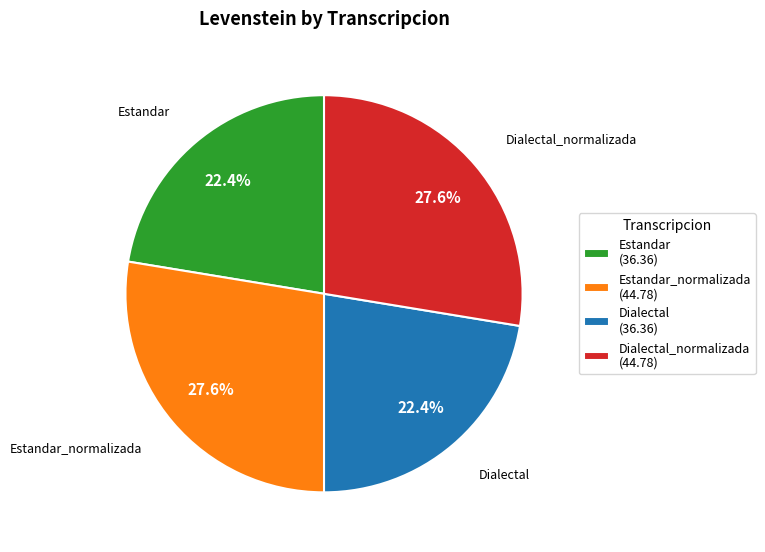

What portion of the pie excludes Estandar (36.36)?

77.6%